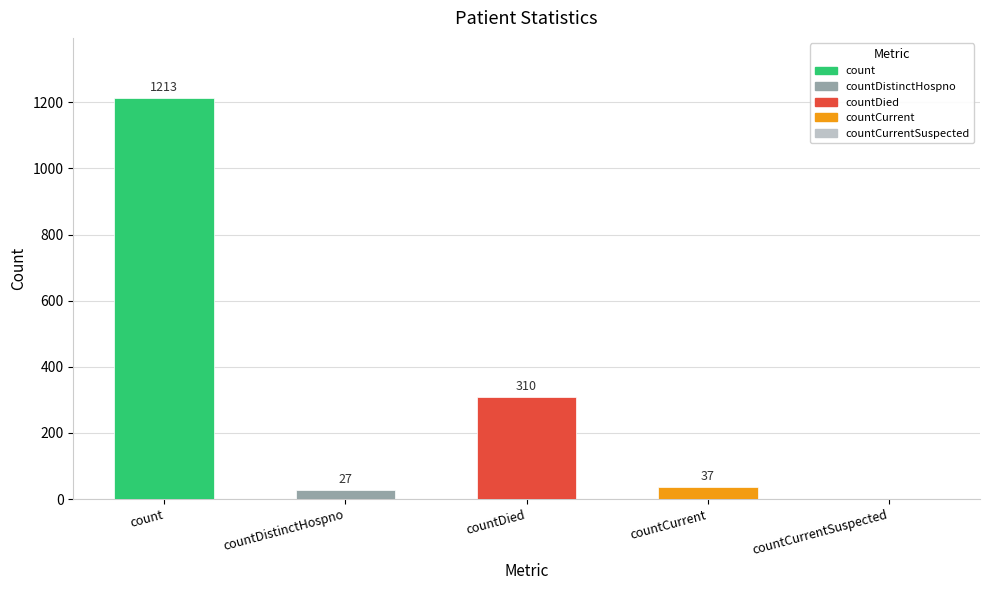

Reading left to right, what are all the values shown in this chart?

count=1213	countDistinctHospno=27	countDied=310	countCurrent=37	countCurrentSuspected=0